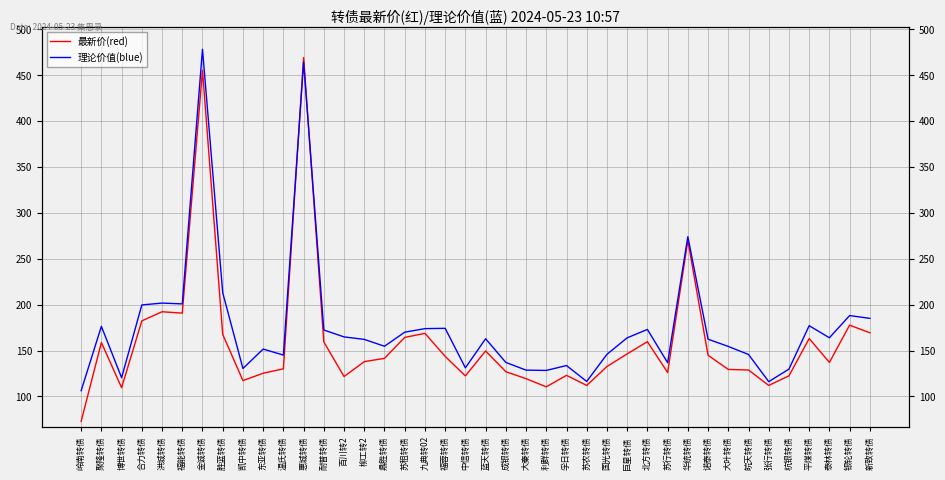

How many lines are shown in the chart?

2